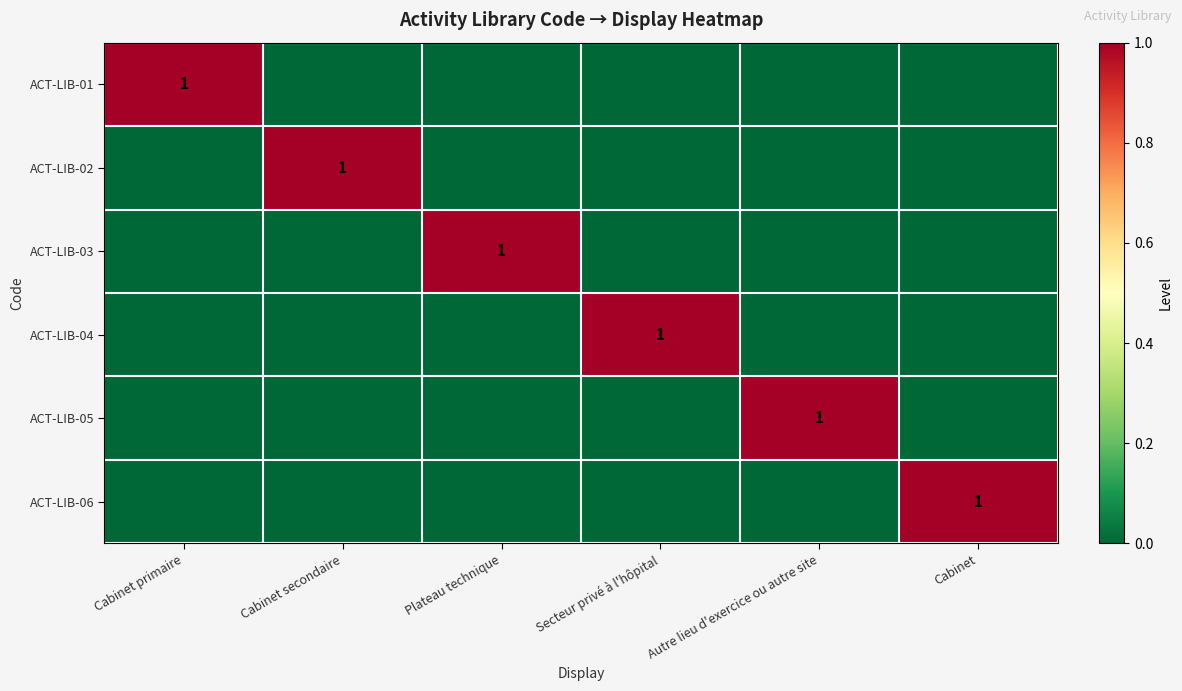

What is the maximum value shown in the chart?

1